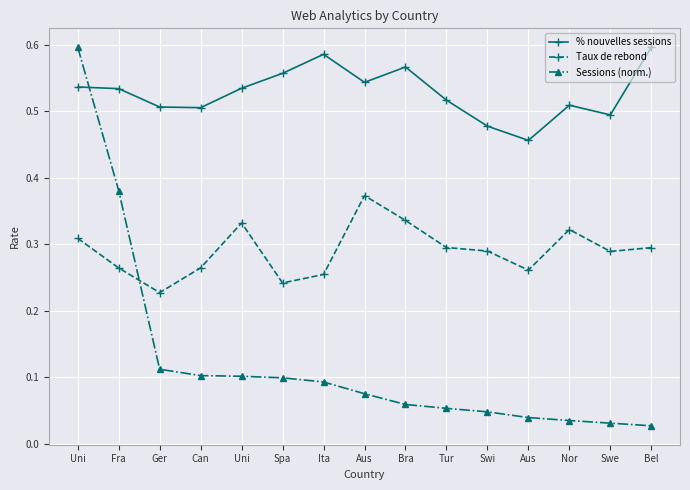

What is the difference between the highest and lowest values at Swi?

0.4